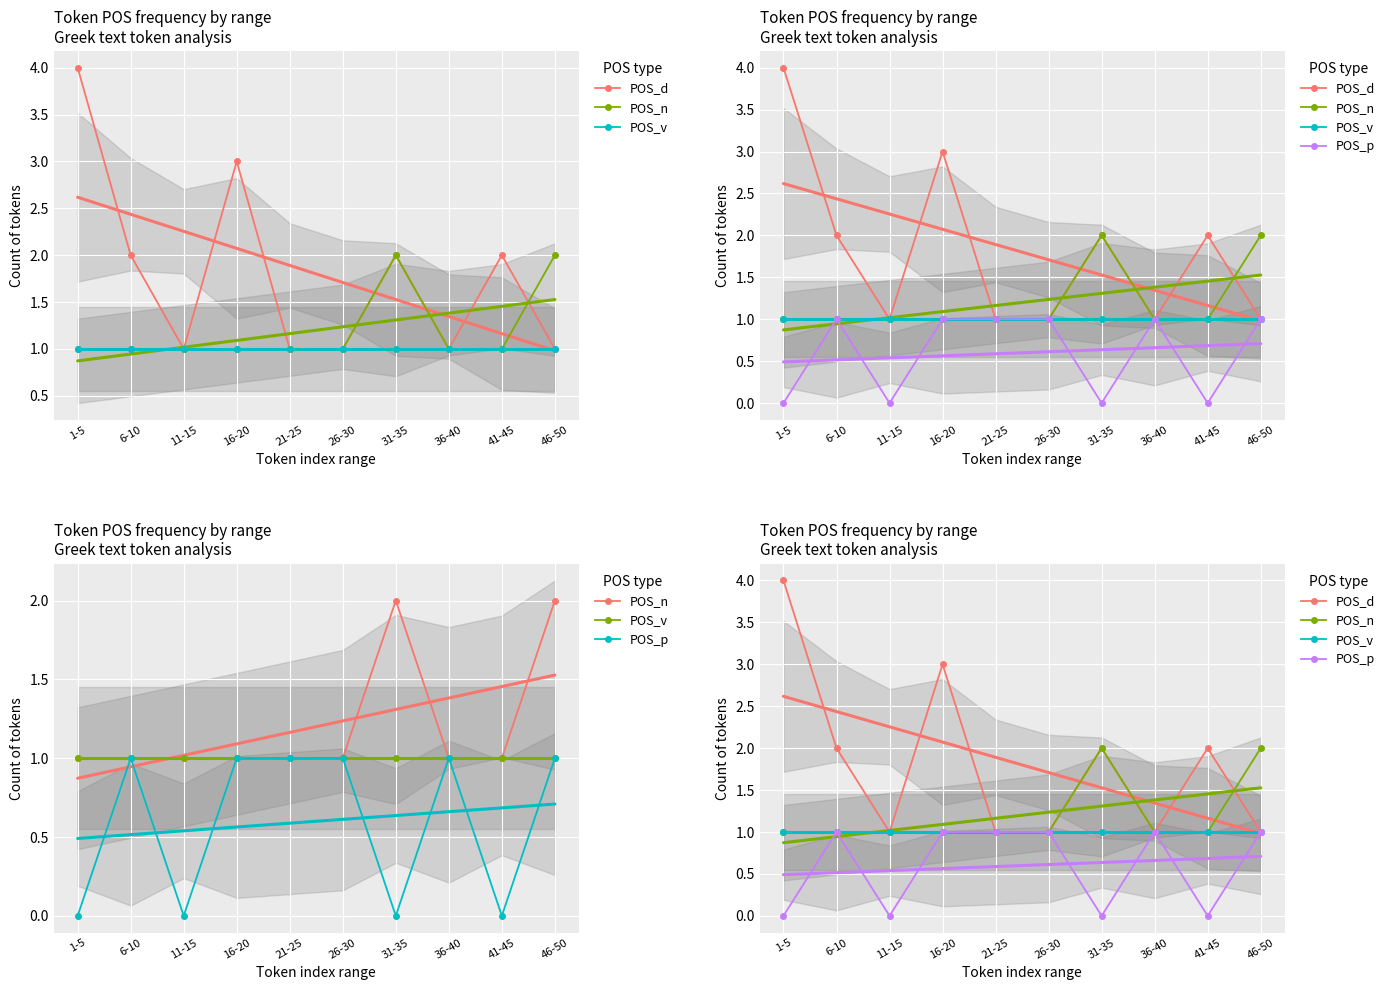

How many interior local peaks does the POS_p series have?

2